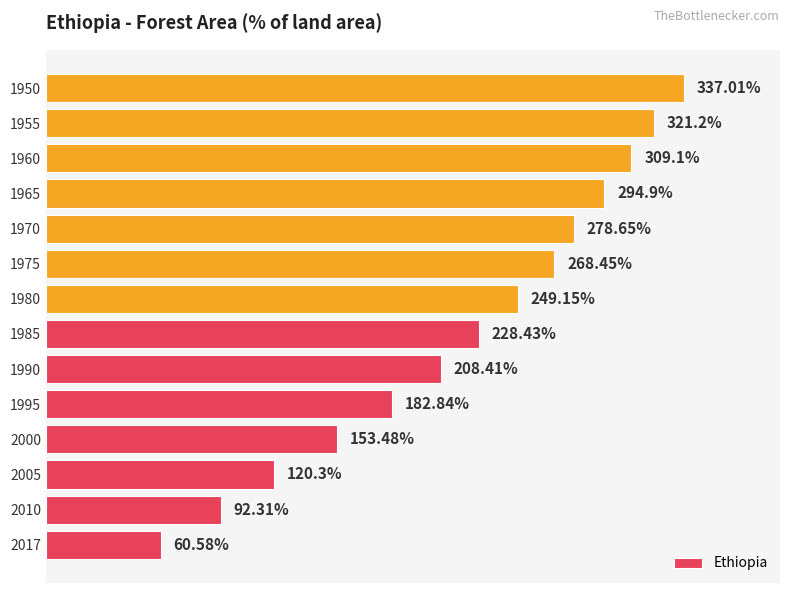

Rank the categories by value from lowest to highest.

2017, 2010, 2005, 2000, 1995, 1990, 1985, 1980, 1975, 1970, 1965, 1960, 1955, 1950